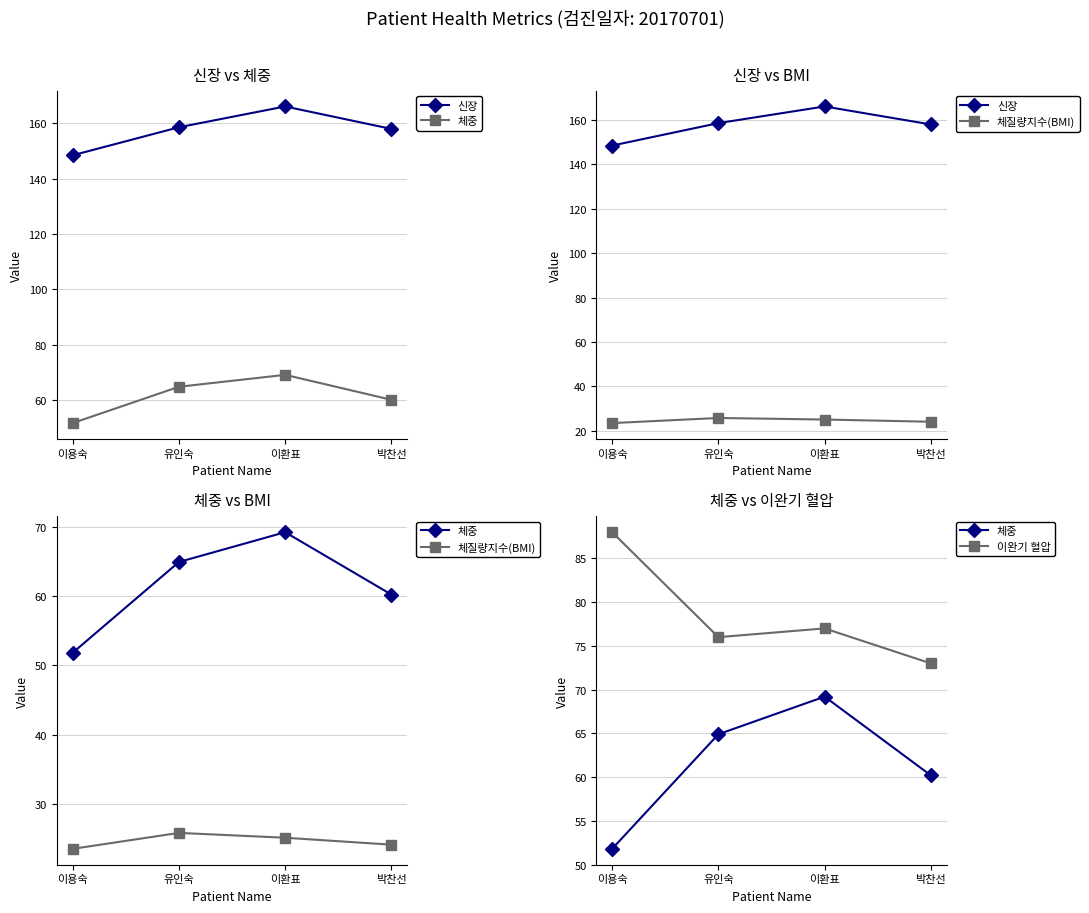

What are all the series names shown in the legend?

신장, 체중, 체질량지수(BMI), 이완기 혈압